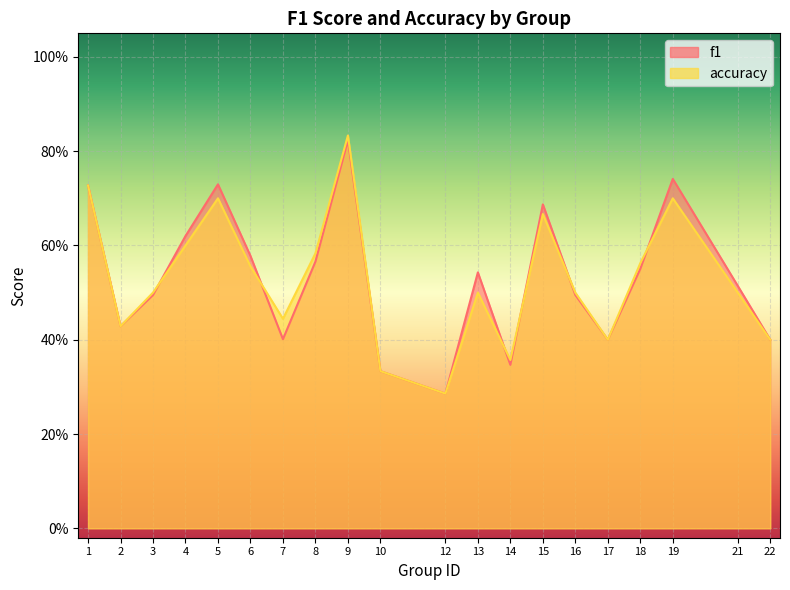

The value of accuracy at 18 is 0.6. True or false?

True